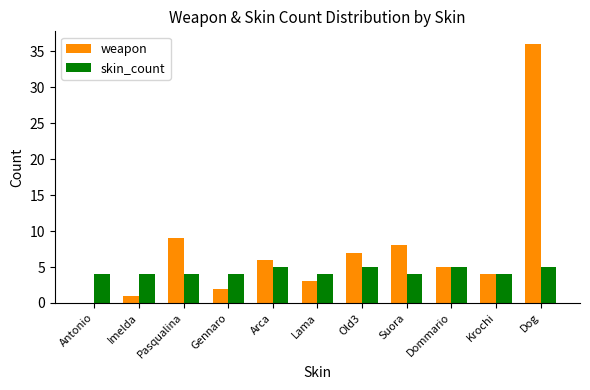

What is the sum of the skin_count values at Arca and Gennaro?

9